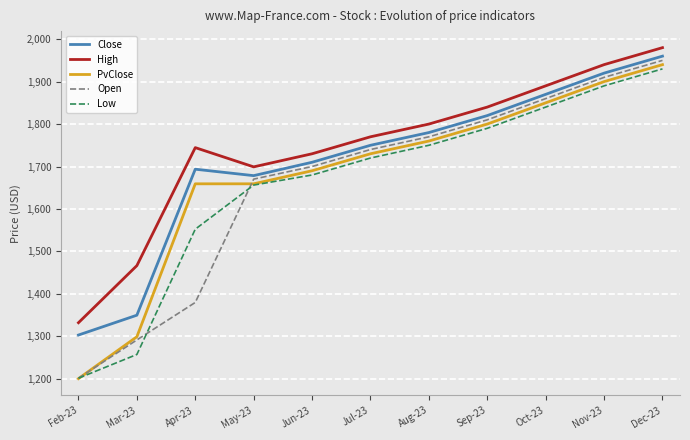

What is the approximate value of Close at Aug-23?

1780.0